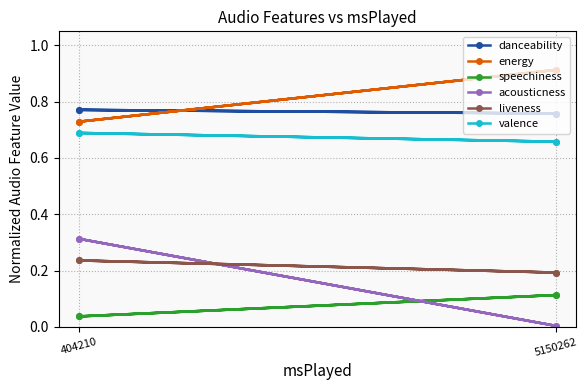

Is the value of speechiness at 404210 greater than the value of valence at 5150262?

No